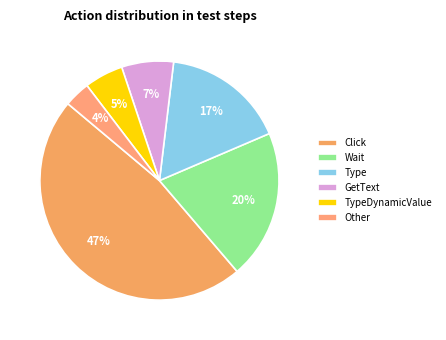

Does Other account for over 50% of the chart?

No